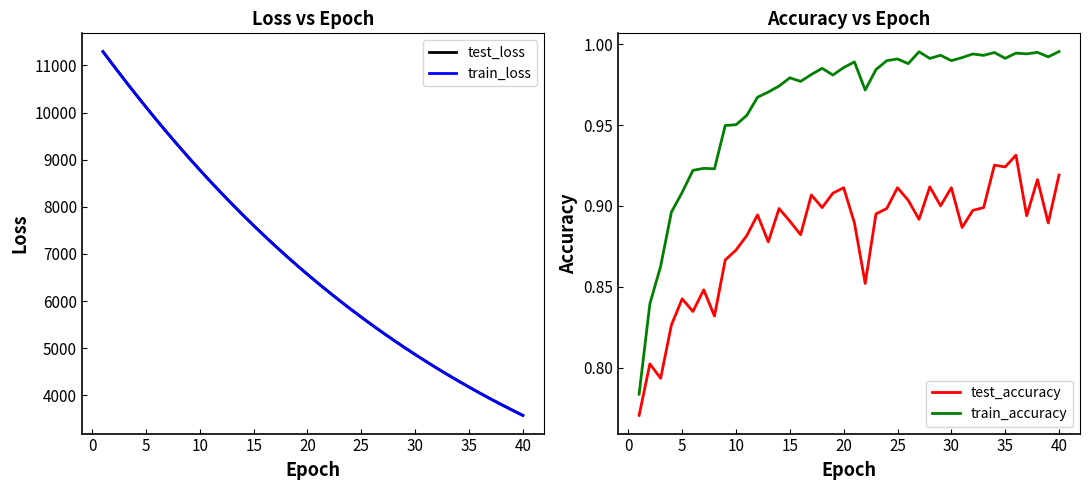

What is the lowest value of the test_loss series?

3576.5